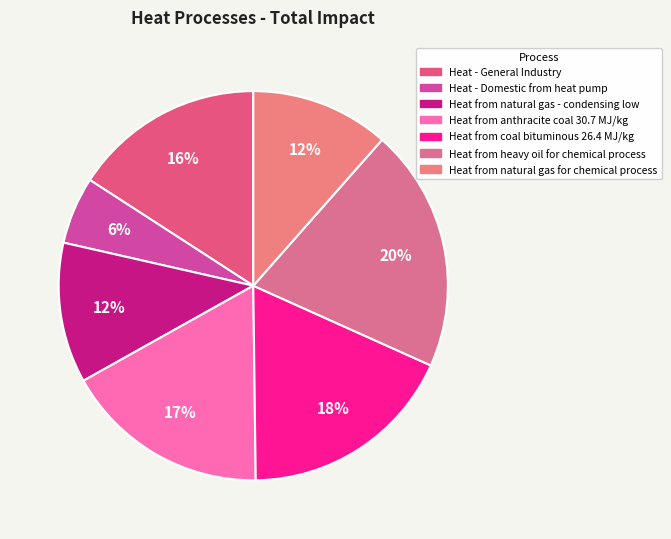

To the nearest percent, what is the average slice percentage?

14%